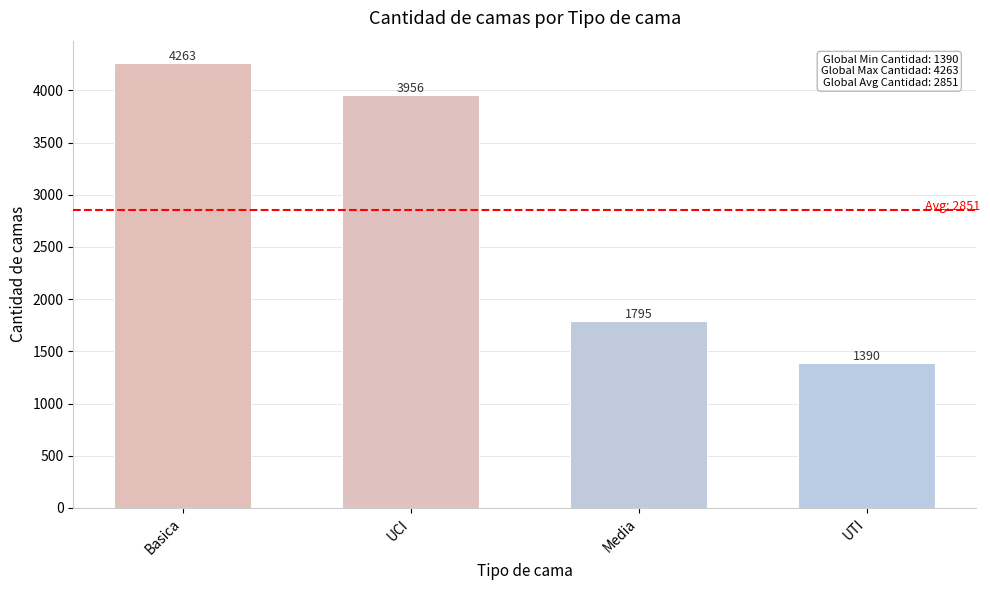

What is the average value?

2851